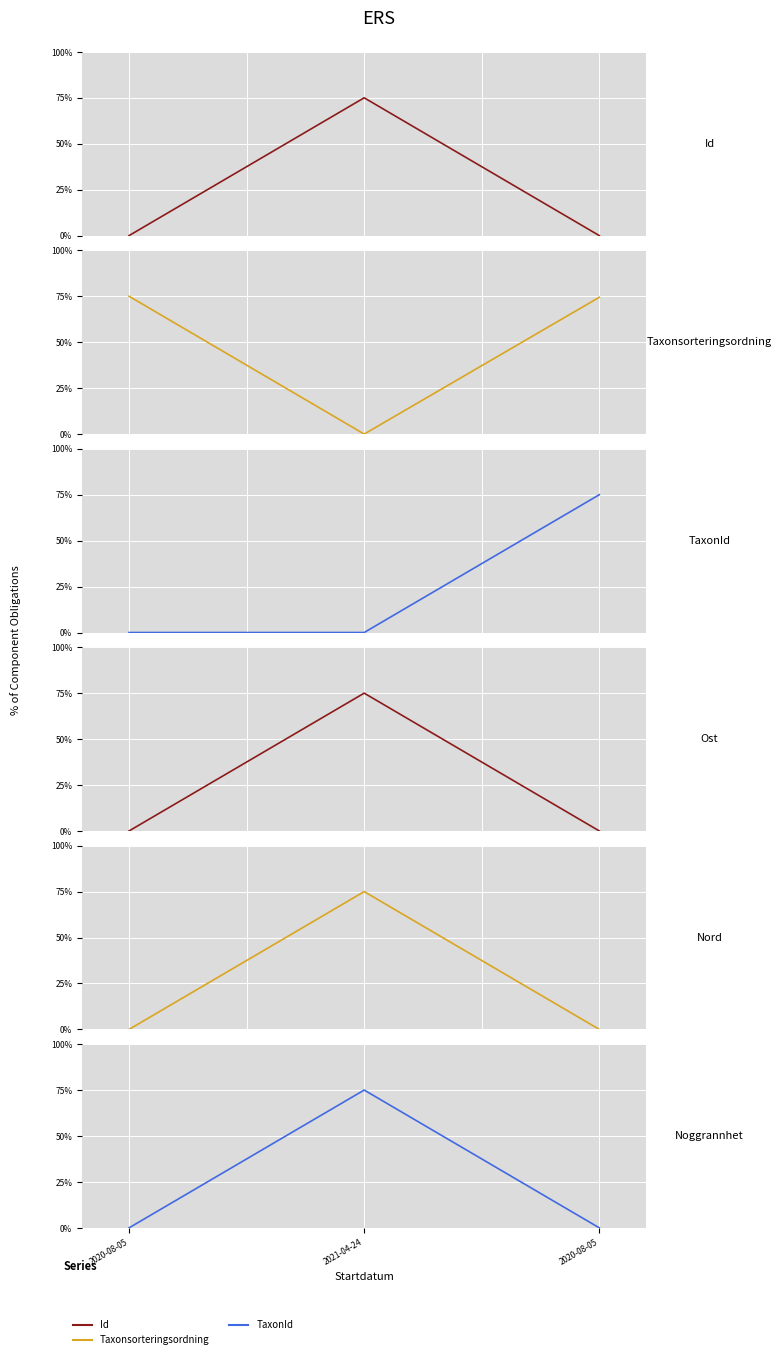

Which series changed the most between 0.0 and 1.0?

TaxonId